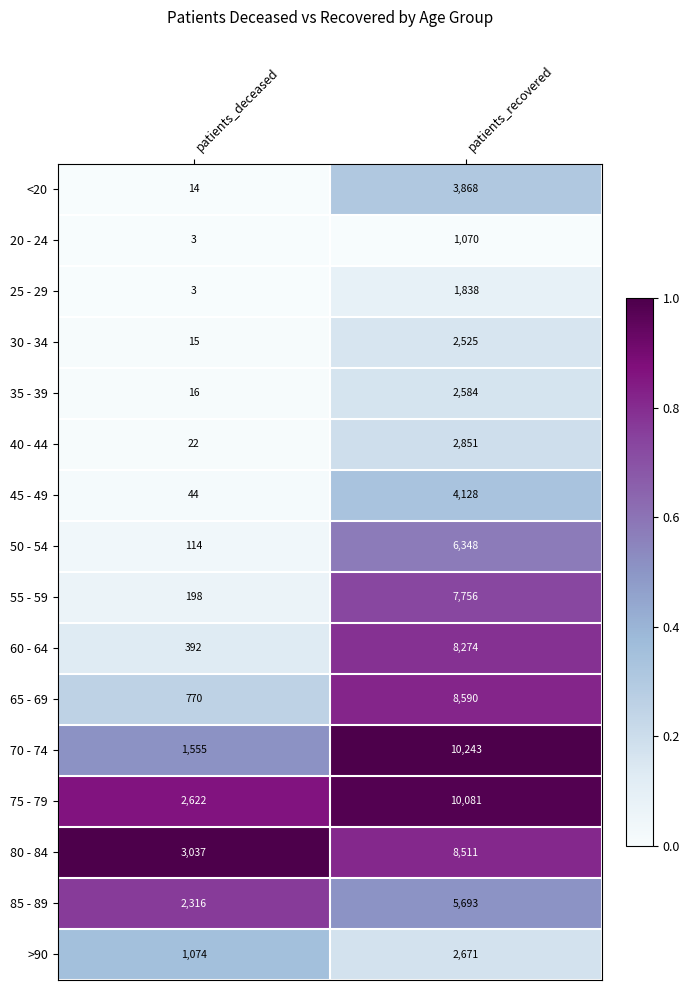

The value of 35 - 39 at patients_recovered is 2584. True or false?

True